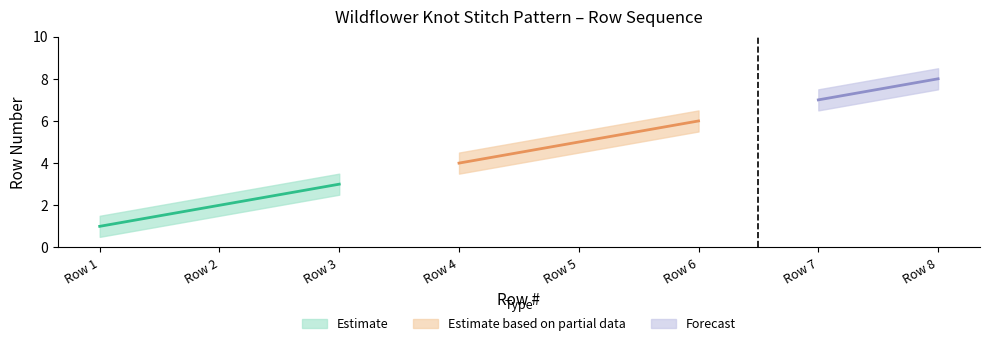

Between Row 7 and Row 2, which is larger?

Row 7